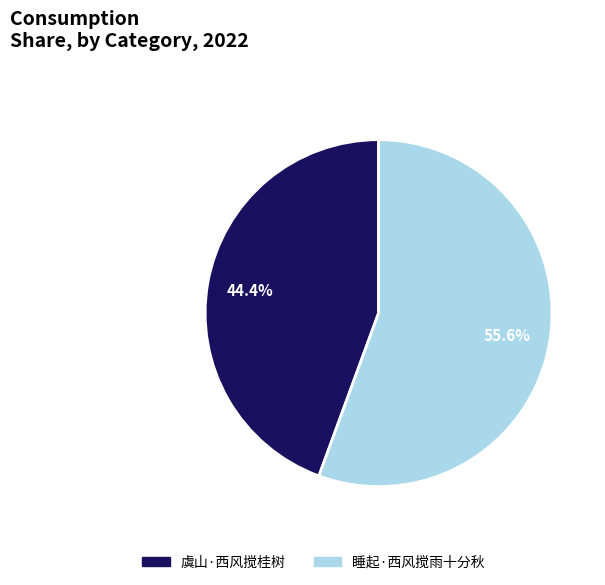

Between 睡起·西风搅雨十分秋 and 虞山·西风搅桂树, which is larger?

睡起·西风搅雨十分秋